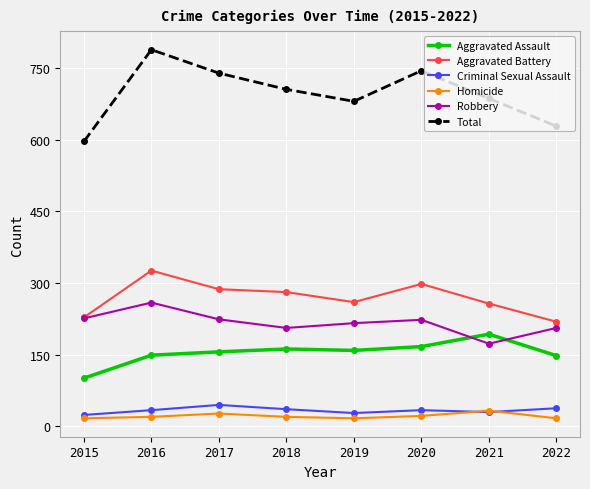

What is the difference between the maximum and minimum values in the Homicide series?

16